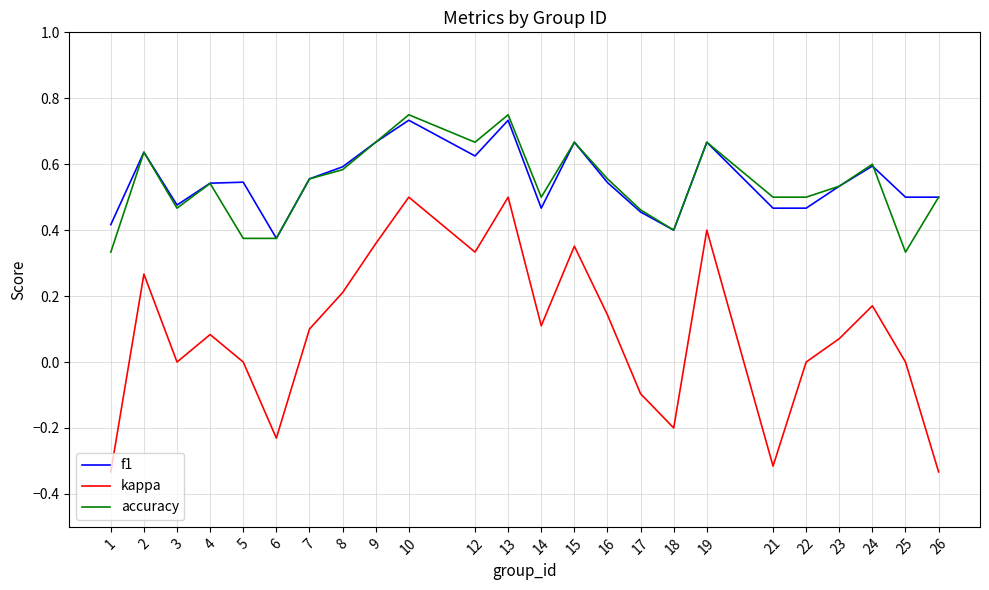

How many interior local valleys does the kappa series have?

6